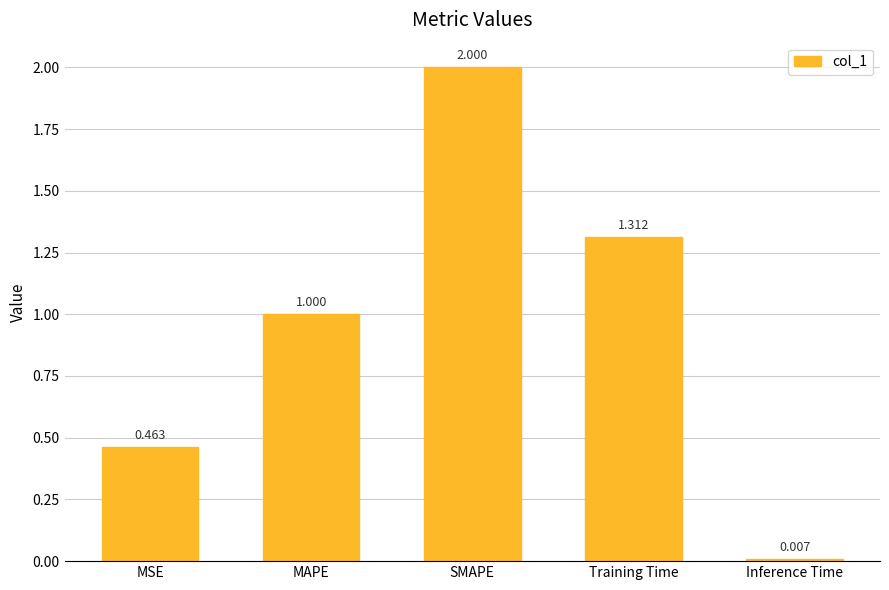

List the labels in order of value, largest first.

SMAPE, Training Time, MAPE, MSE, Inference Time